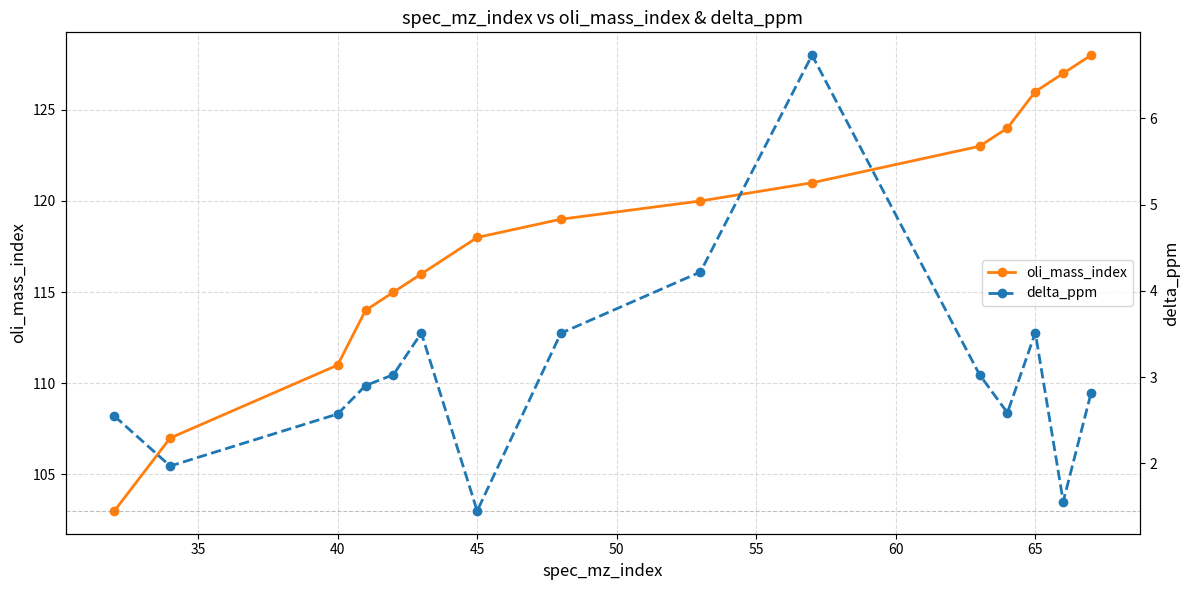

True or false: oli_mass_index has more than 2 interior local peaks.

False